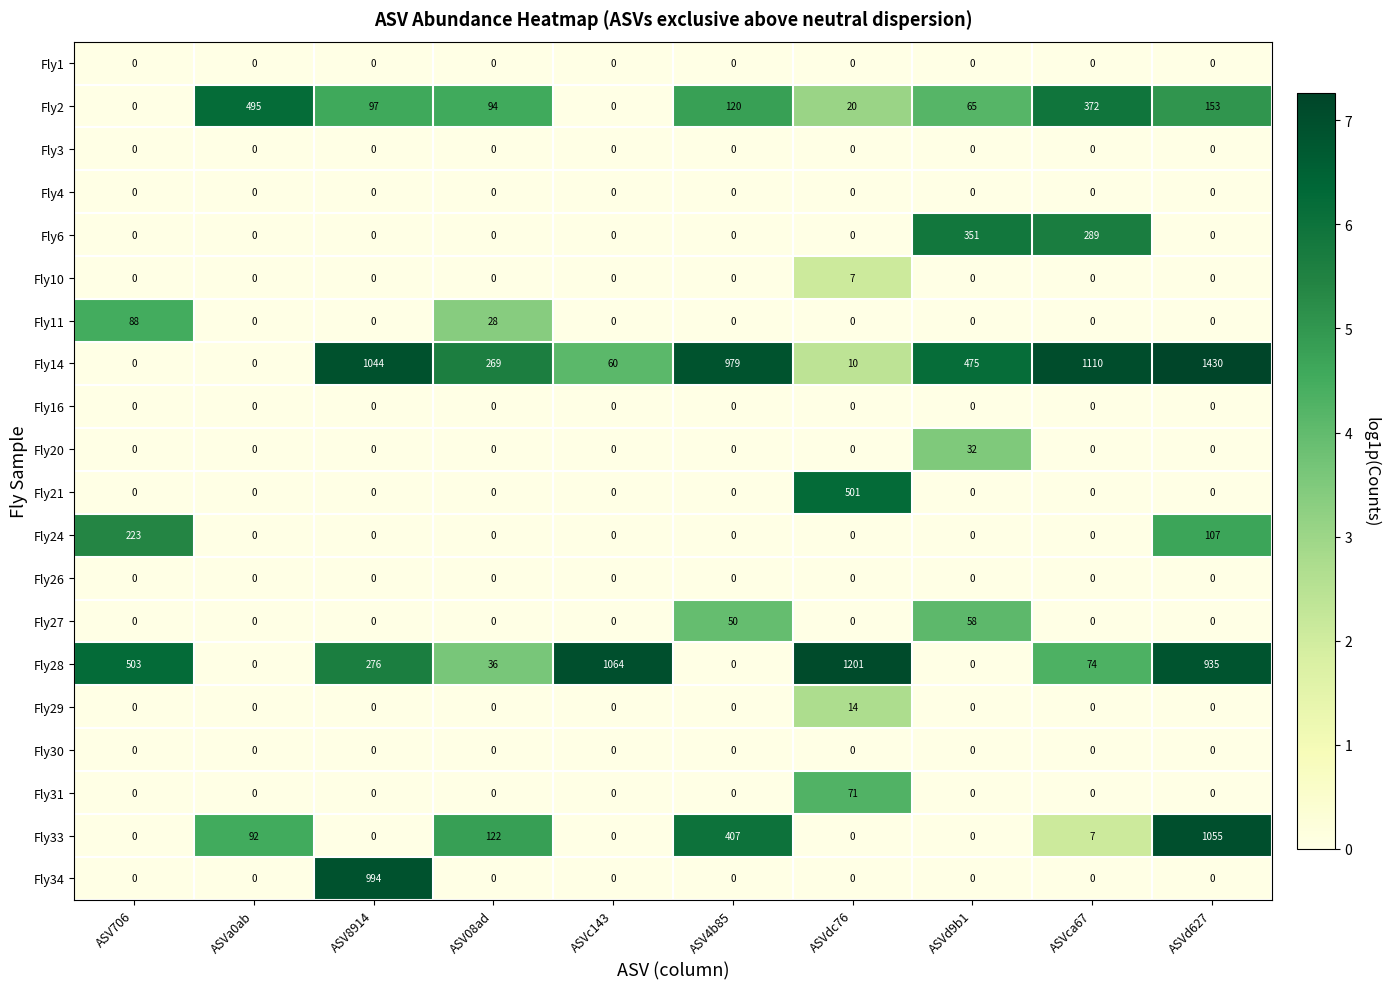

What is the greatest value displayed?

1430